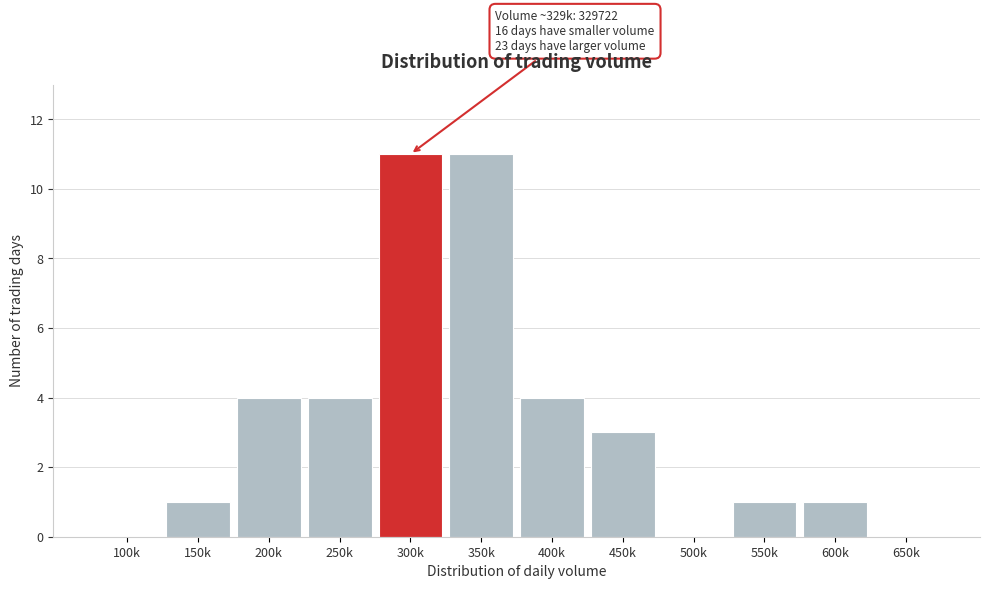

Reading right to left, extract all data points from this chart.

650k=0	600k=1	550k=1	500k=0	450k=3	400k=4	350k=11	300k=11	250k=4	200k=4	150k=1	100k=0